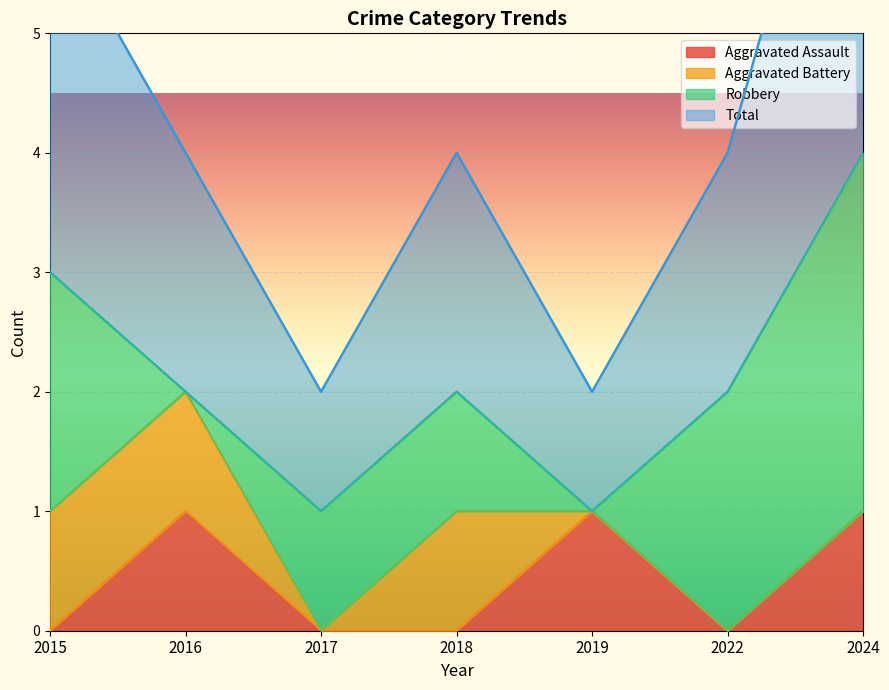

True or false: Aggravated Assault and Total cross at least once.

False